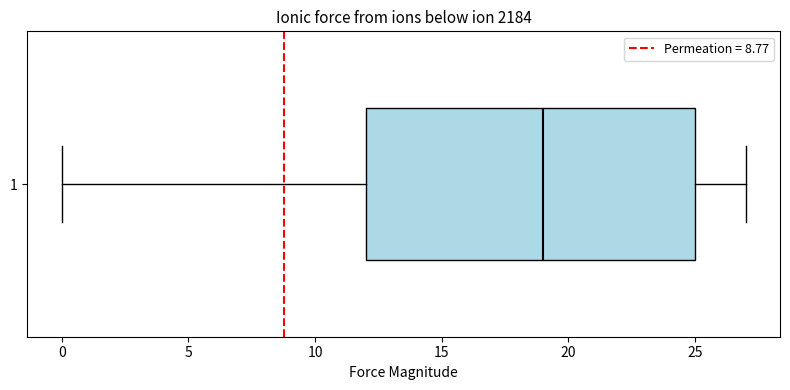

Where does the left whisker of the box at y = 1 end on the x-axis? The values are not printed on the chart, so give them approximately, as read against the axis.

0